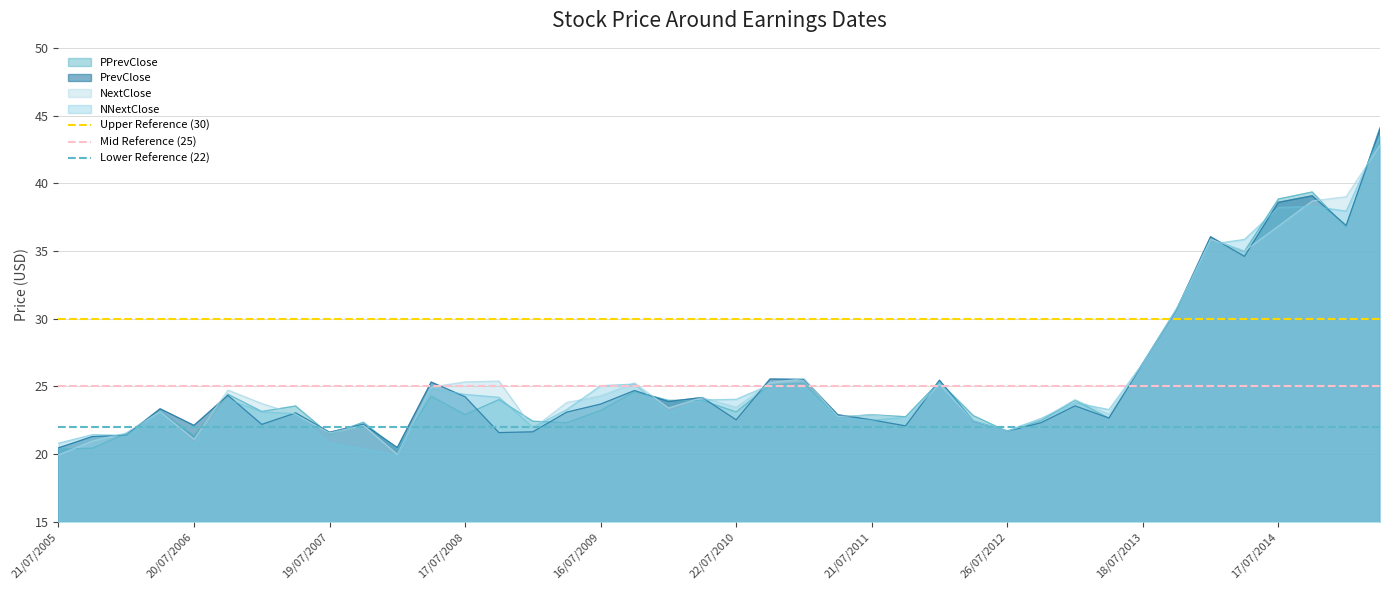

The NNextClose series shows 24.0 at 22/07/2010. True or false?

True